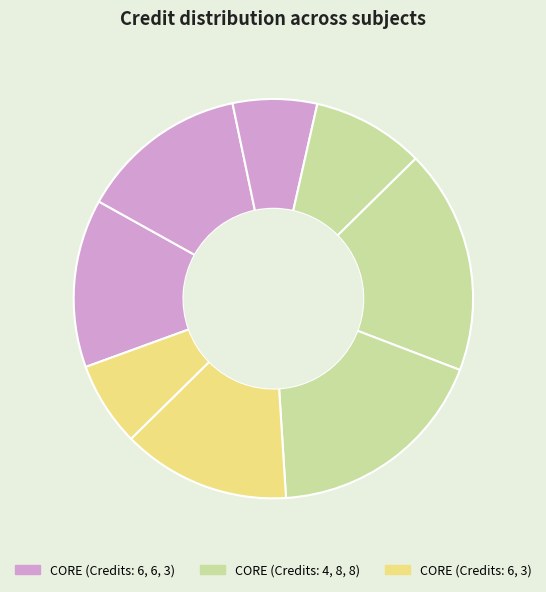

Count the number of slices in the pie.

8